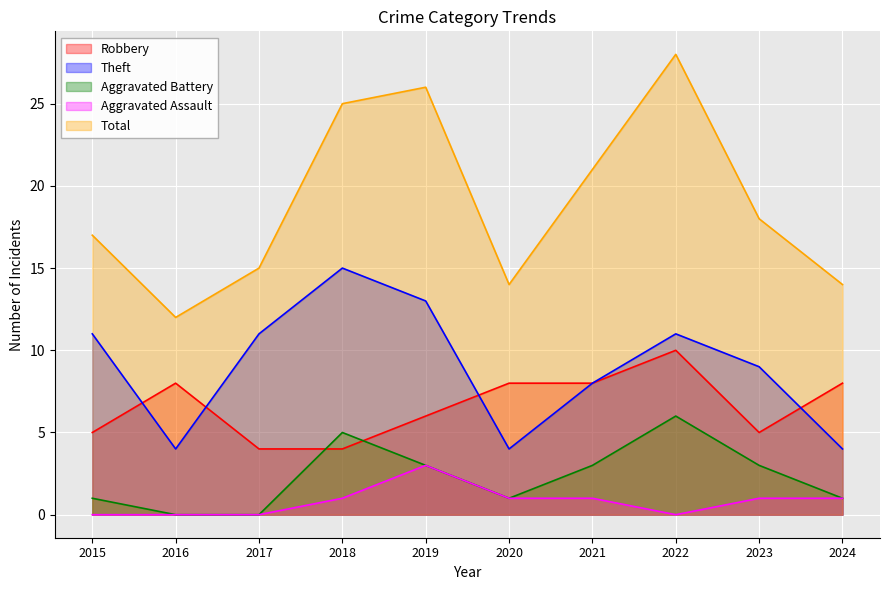

What is the spread (max minus min) of values at 2024?

13